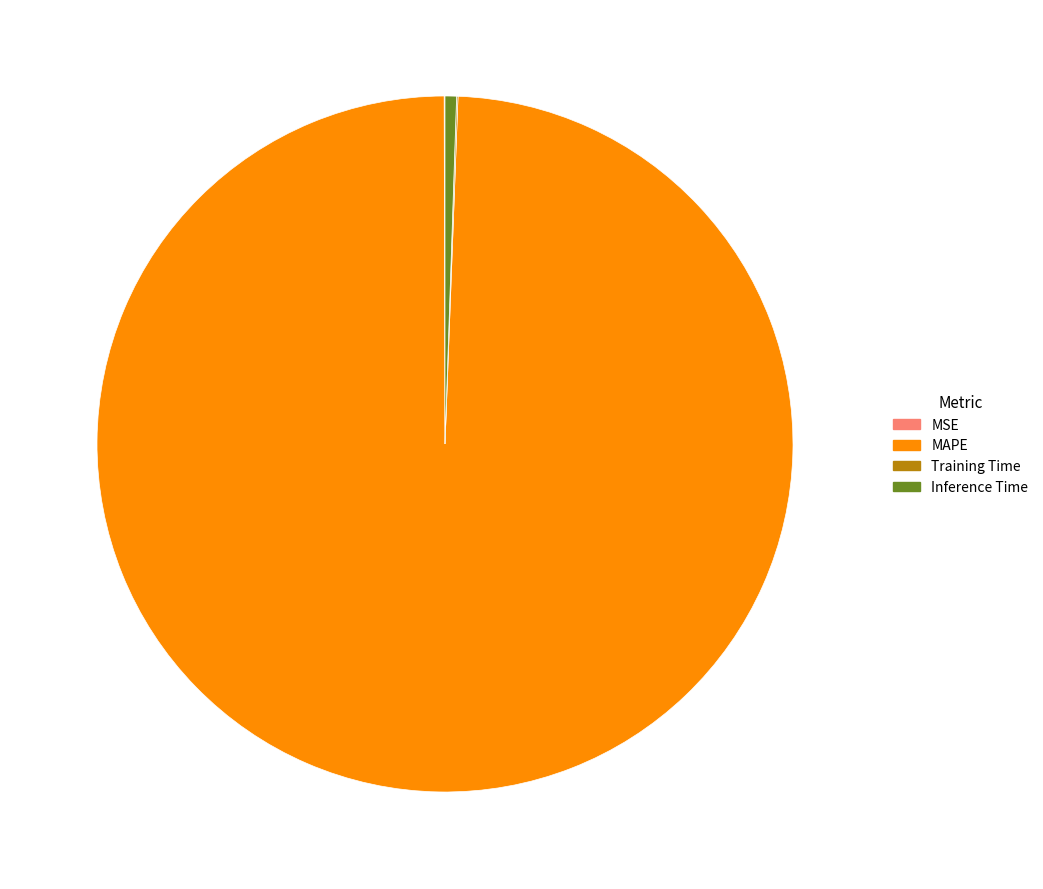

What is the largest slice in the pie chart?

MAPE